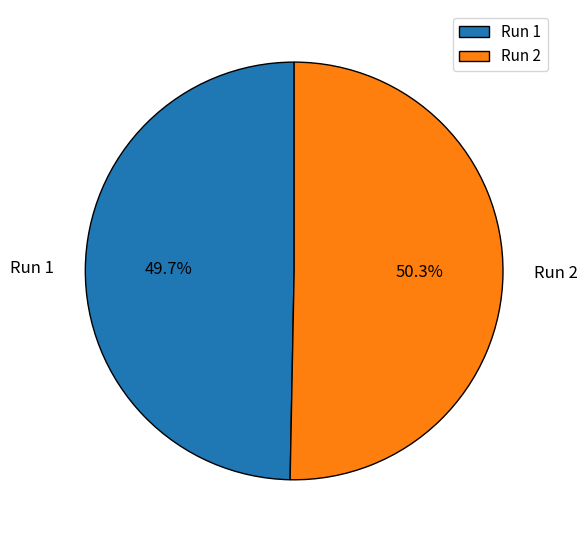

What percentage do Run 2 and Run 1 together represent?

100.0%